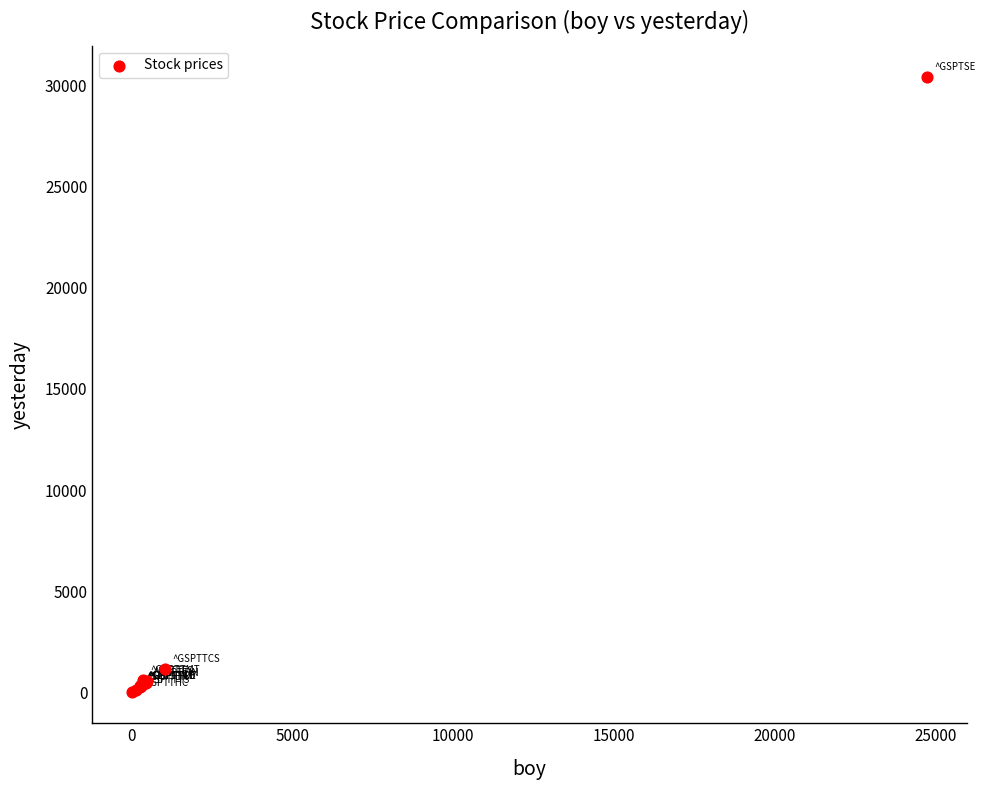

What Y value in the scatter plot is closest to 15220?

1167.2